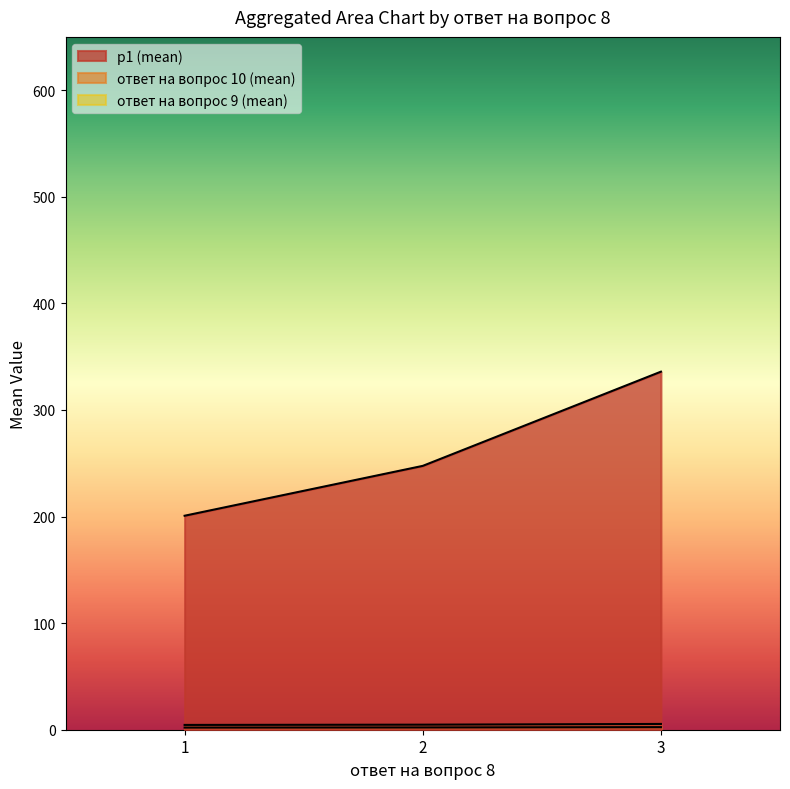

Does the chart display data point markers on the line(s)?

No